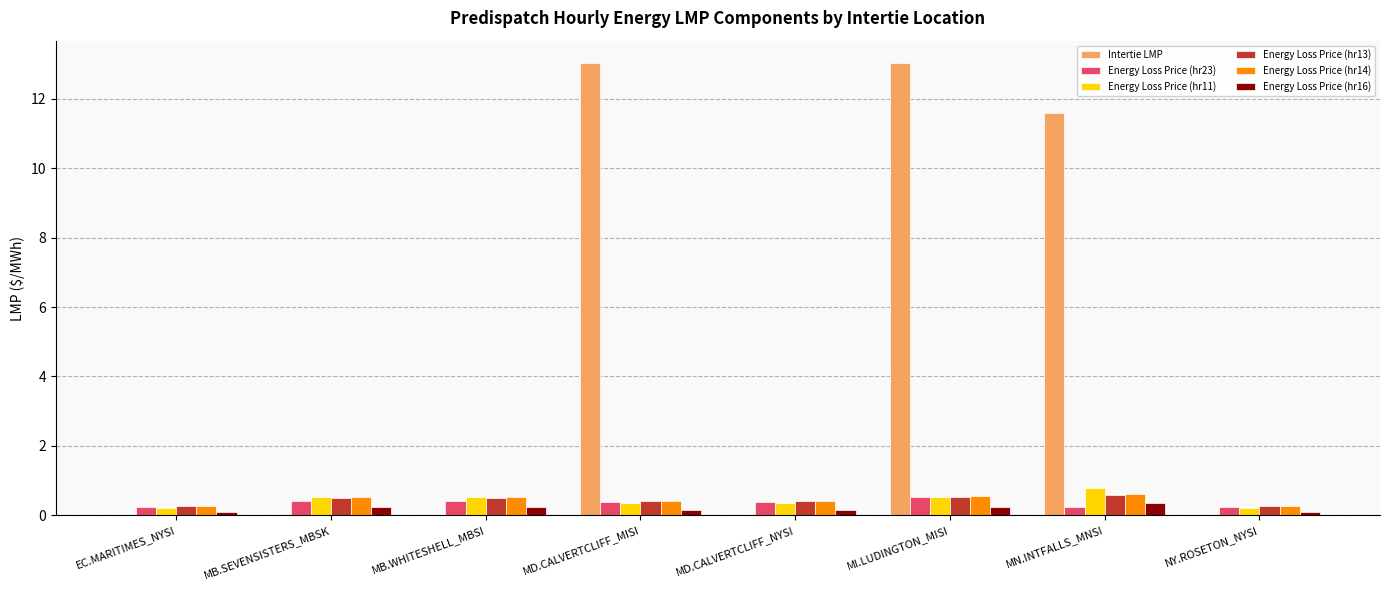

Which series has the widest spread of values?

Intertie LMP